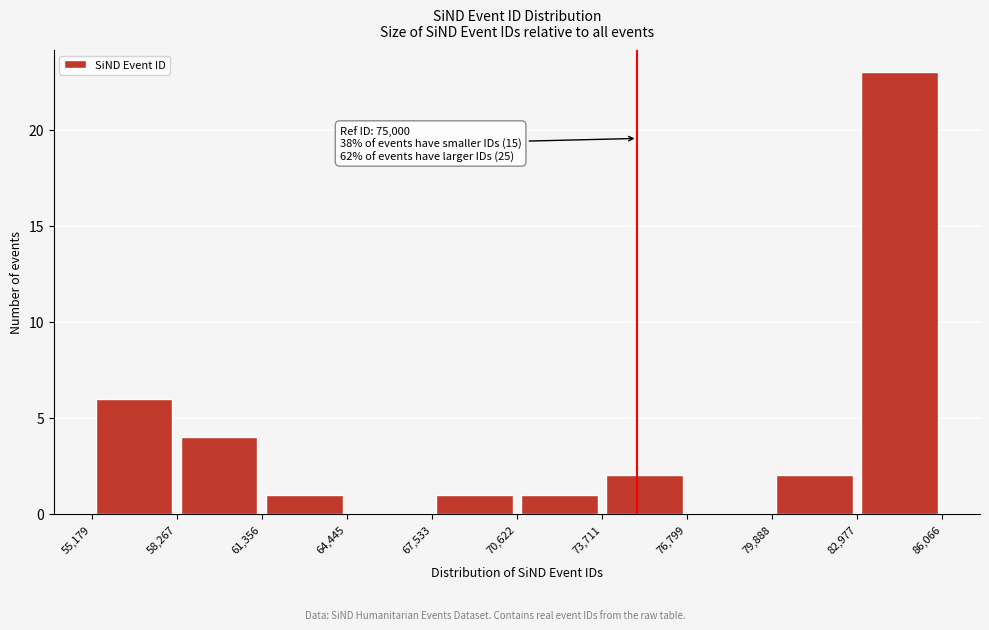

Over which range of the x-axis is the bar tallest?

82,977 to 86,066